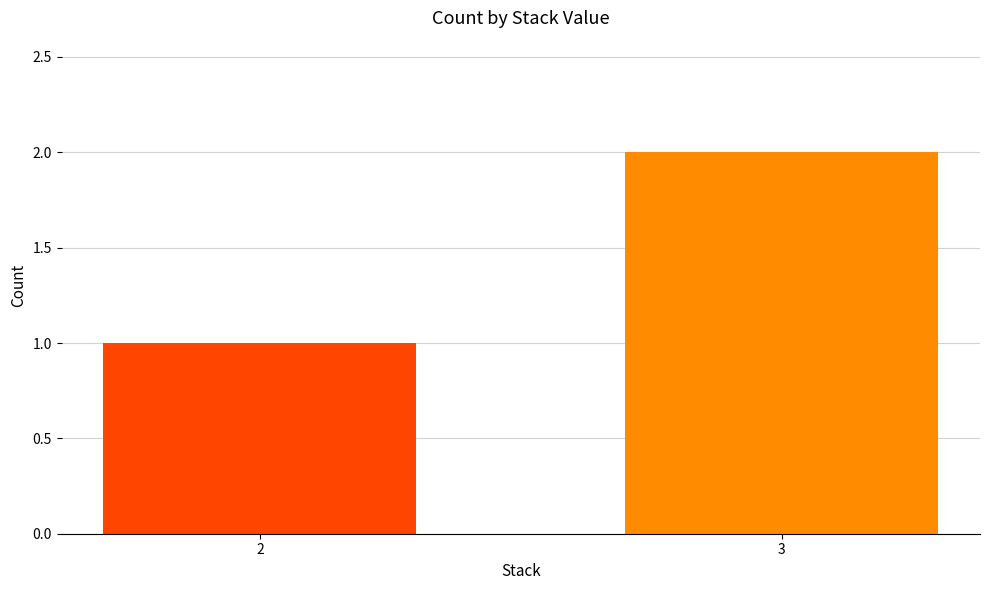

Which has a higher value, 2 or 3?

3